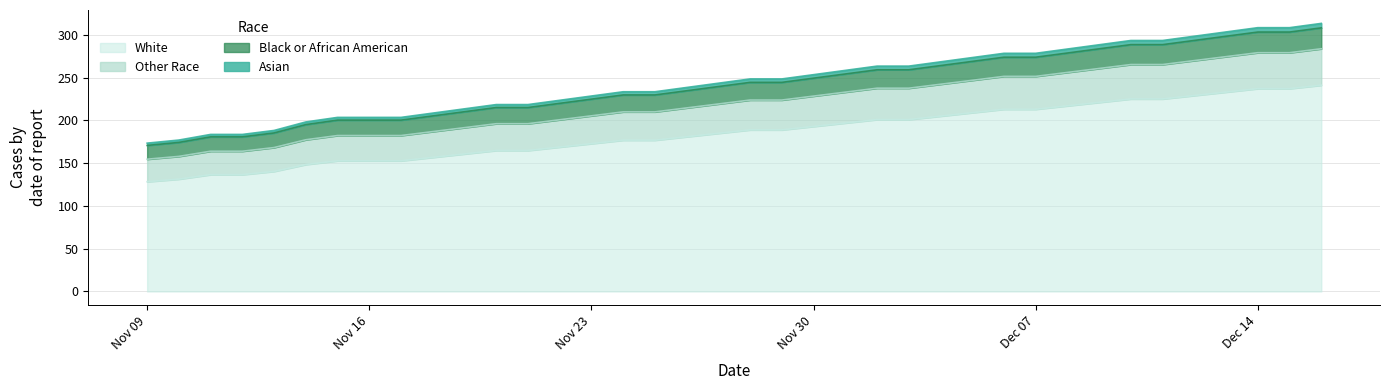

Does the chart display data point markers on the line(s)?

No